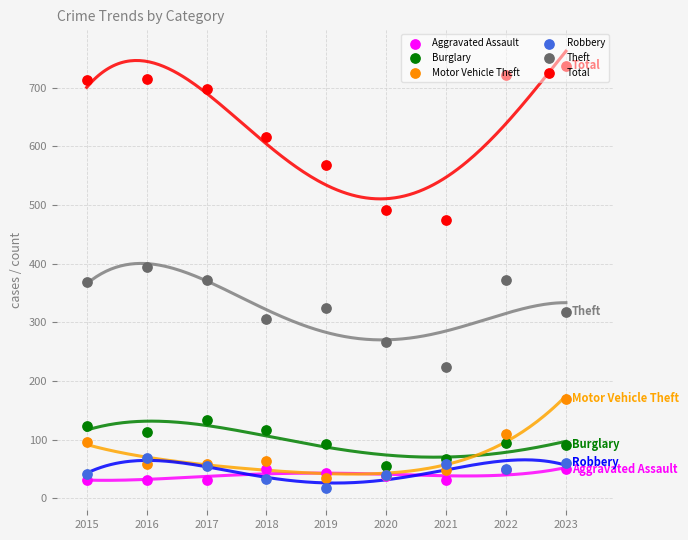

Is the value of Motor Vehicle Theft at 2017 greater than the value of Aggravated Assault at 2020?

Yes